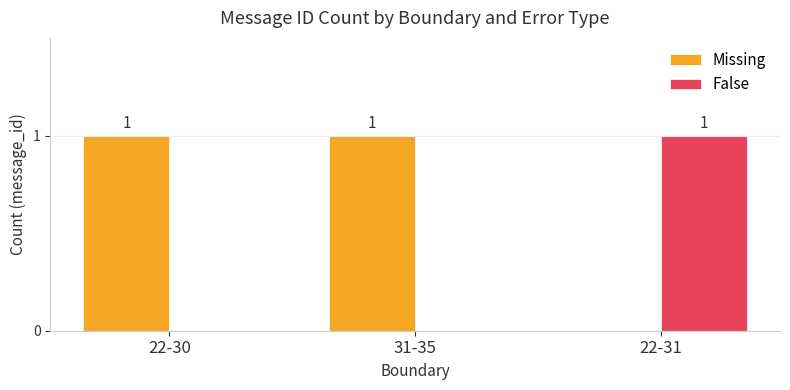

Reading right to left, list all the values displayed in this chart.

Missing: 0	1	1
False: 1	0	0